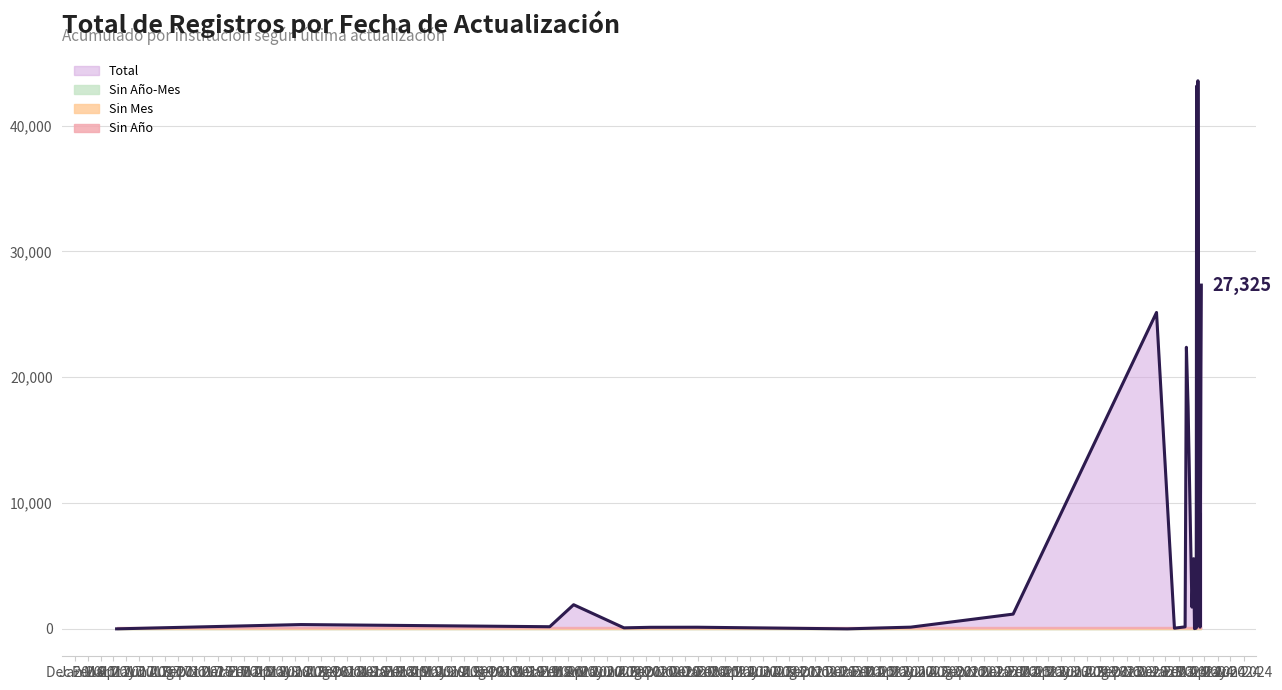

At how many categories does at least one series exceed 16299?

7